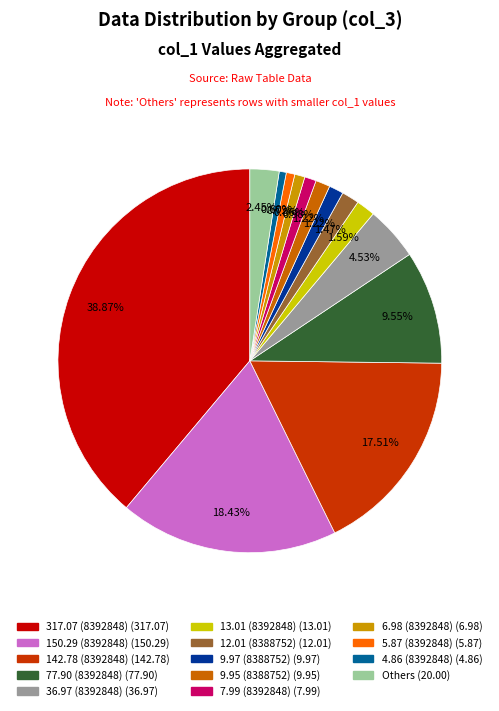

Is there any slice that represents more than half of the pie?

No